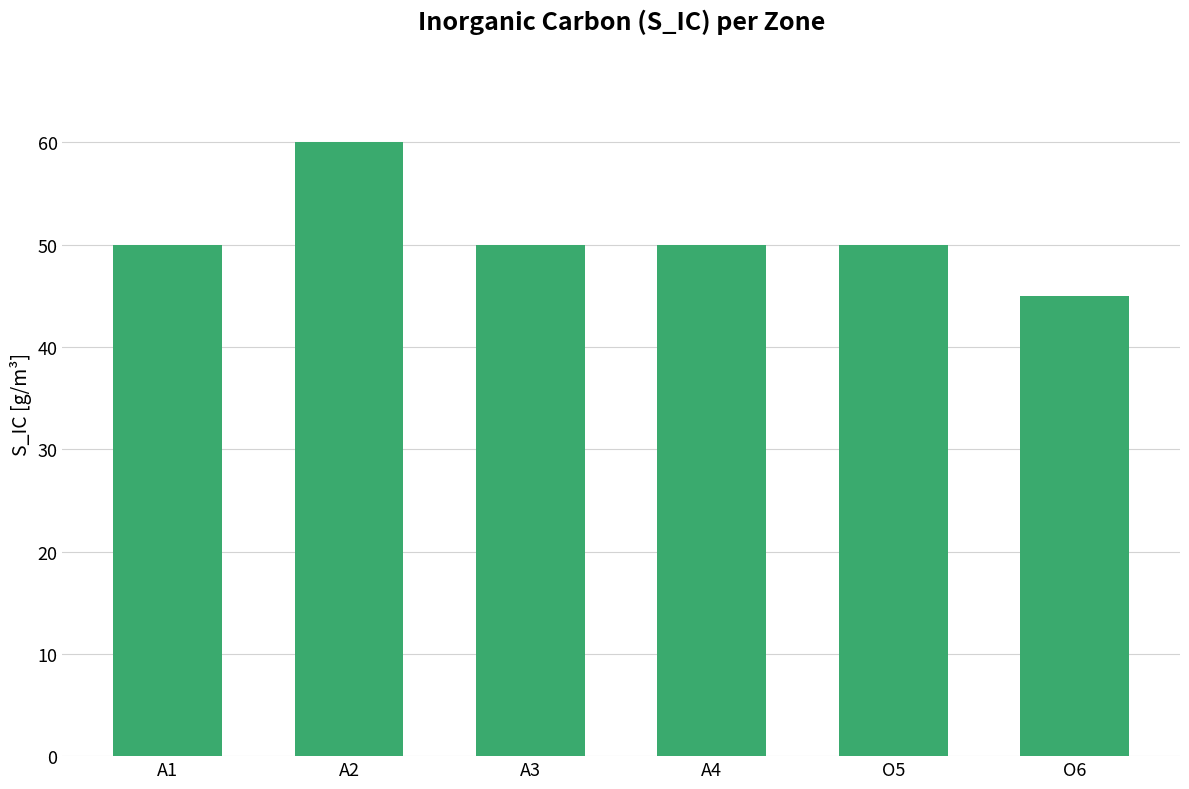

What is the smallest value displayed?

45